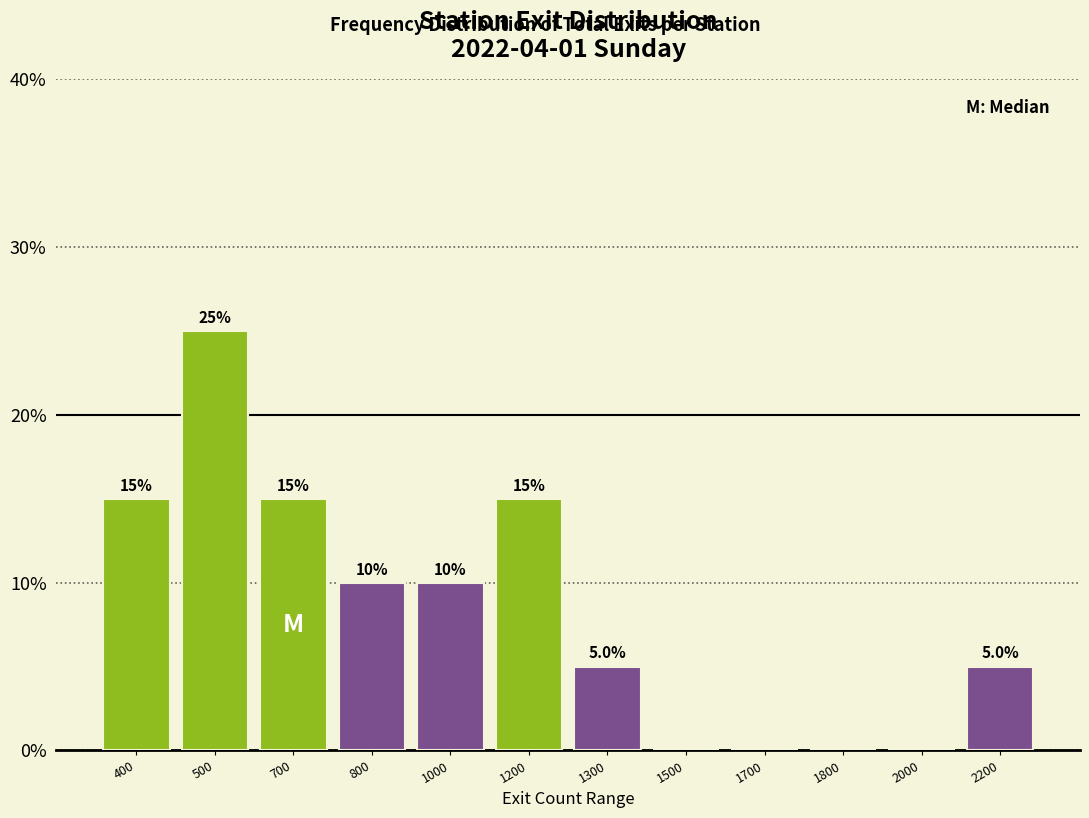

Reading left to right, extract all data points from this chart.

400=15	500=25	700=15	800=10	1000=10	1200=15	1300=5	1500=0	1700=0	1800=0	2000=0	2200=5